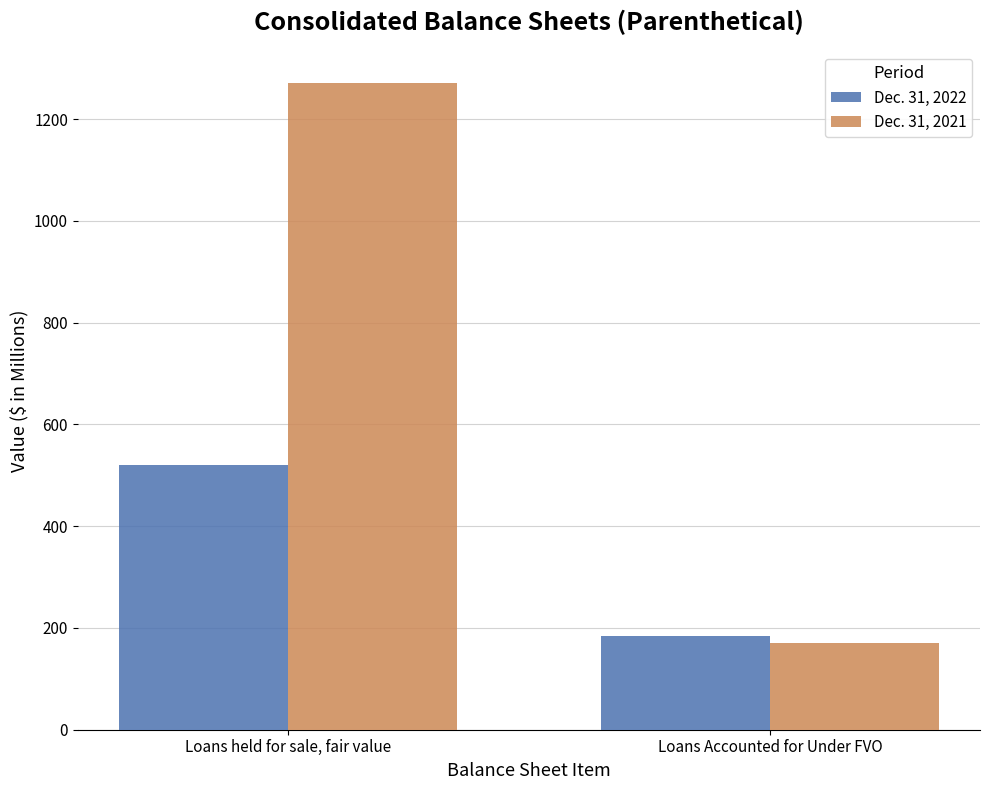

True or false: Dec. 31, 2021 has a value of 778 at Loans held for sale, fair value.

False